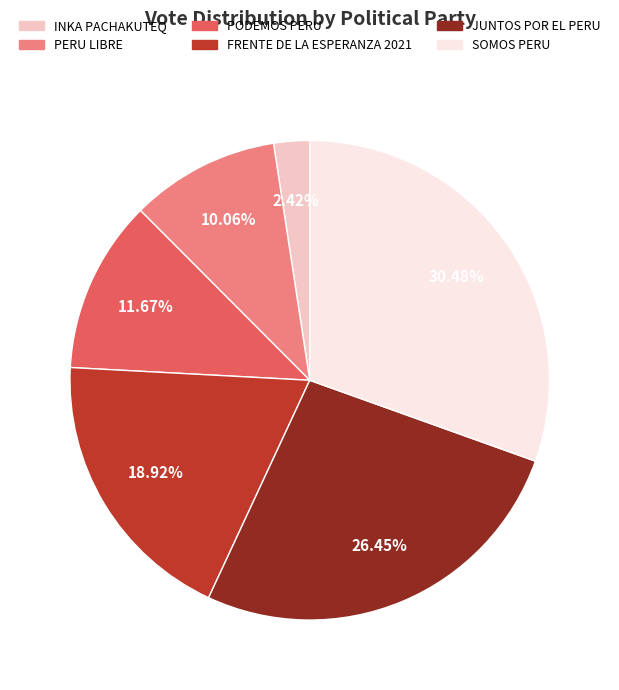

Rank the categories by value from highest to lowest.

SOMOS PERU, JUNTOS POR EL PERU, FRENTE DE LA ESPERANZA 2021, PODEMOS PERU, PERU LIBRE, INKA PACHAKUTEQ